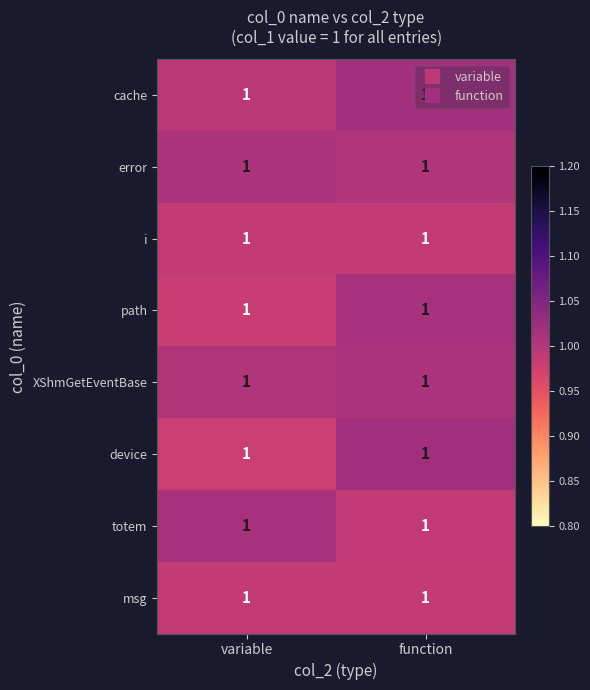

Reading left to right, extract all data points from this chart.

cache: variable=1.0	function=1.0
error: variable=1.0	function=1.0
i: variable=1.0	function=1.0
path: variable=1.0	function=1.0
XShmGetEventBase: variable=1.0	function=1.0
device: variable=1.0	function=1.0
totem: variable=1.0	function=1.0
msg: variable=1.0	function=1.0